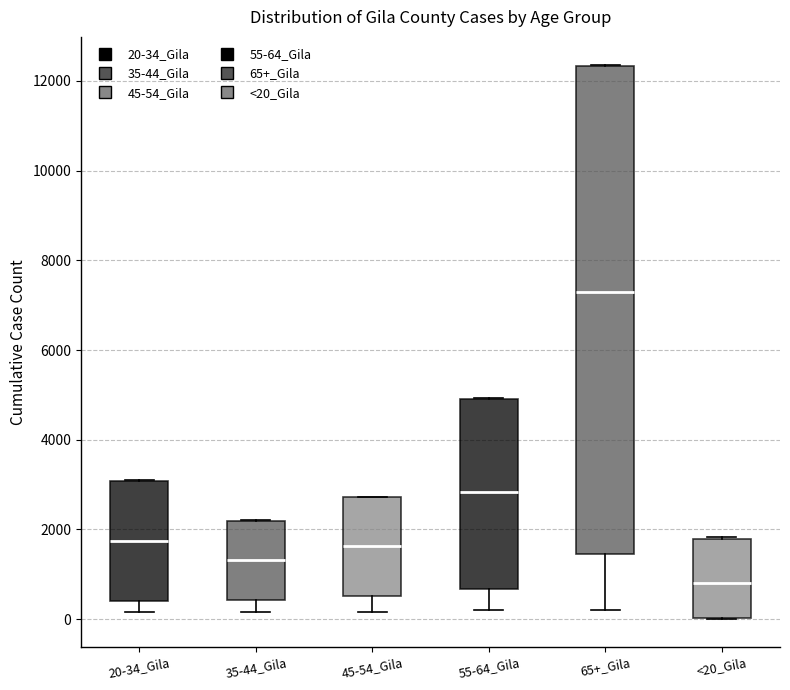

Where is the upper edge of the box for 55-64_Gila on the y-axis? The values are not printed on the chart, so give them approximately, as read against the axis.

5000